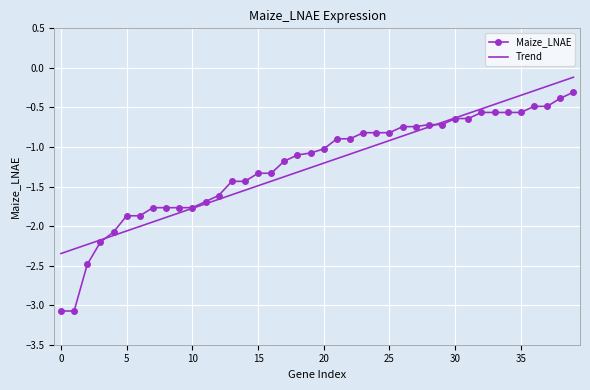

Rank the series by their maximum value, from lowest to highest.

Maize_LNAE, Trend